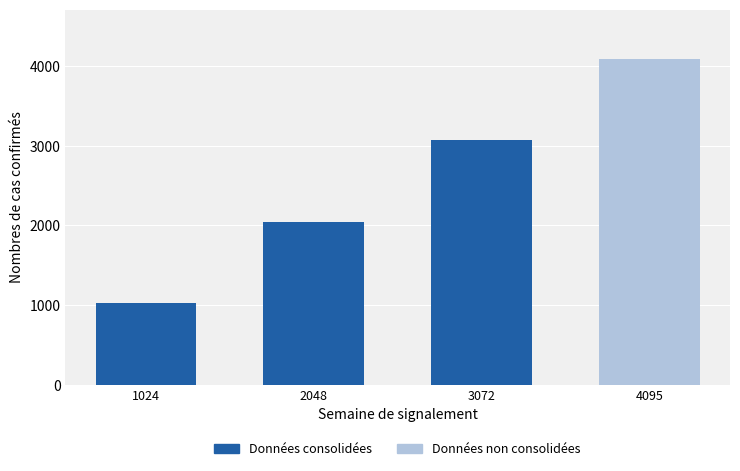

What are all the series names shown in the legend?

Données consolidées, Données non consolidées